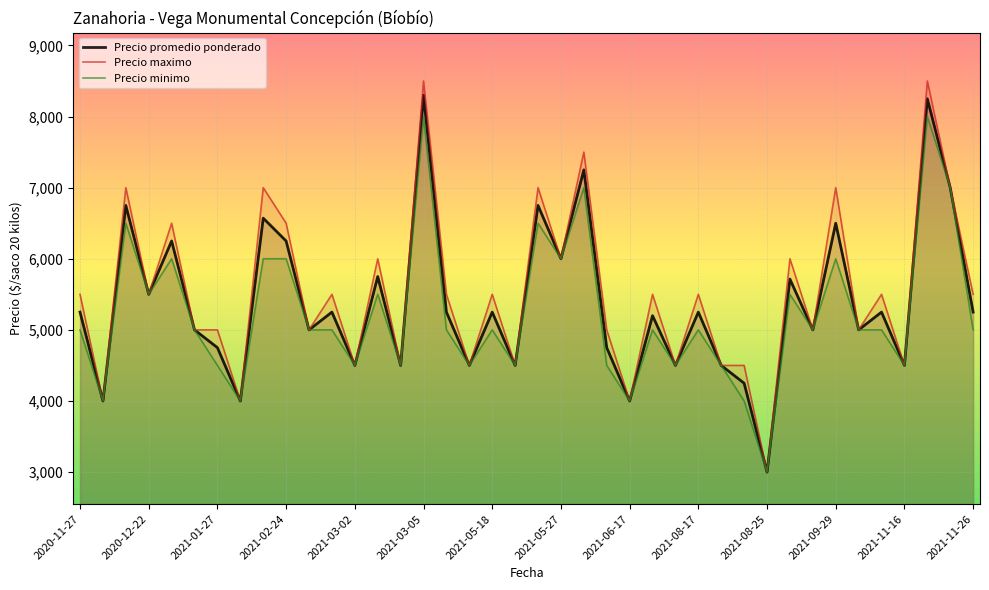

What is the label of the 10th point from the right?

2021-08-25